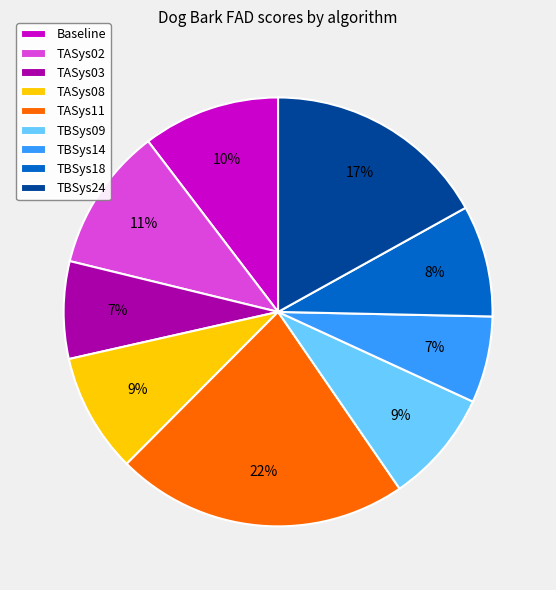

To the nearest percent, what is the combined percentage of Baseline and TASys08?

19%